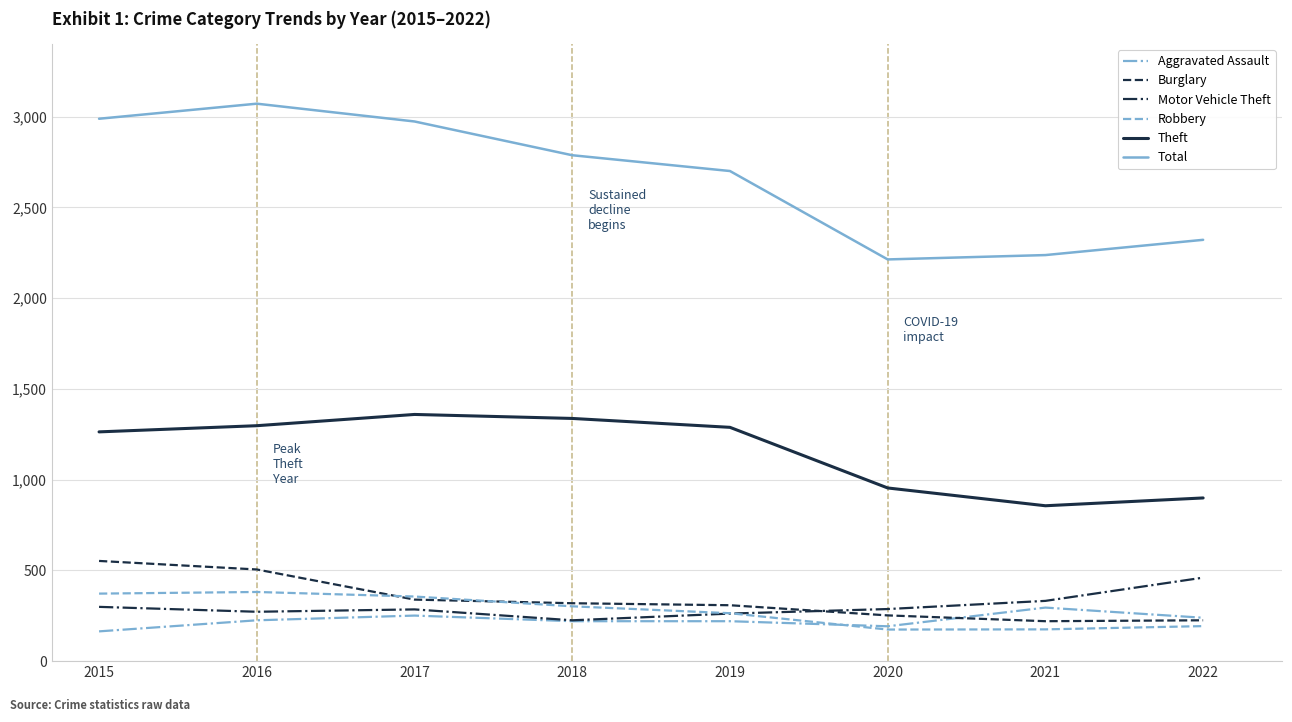

Where is Total nearest to the value 2642?

2019